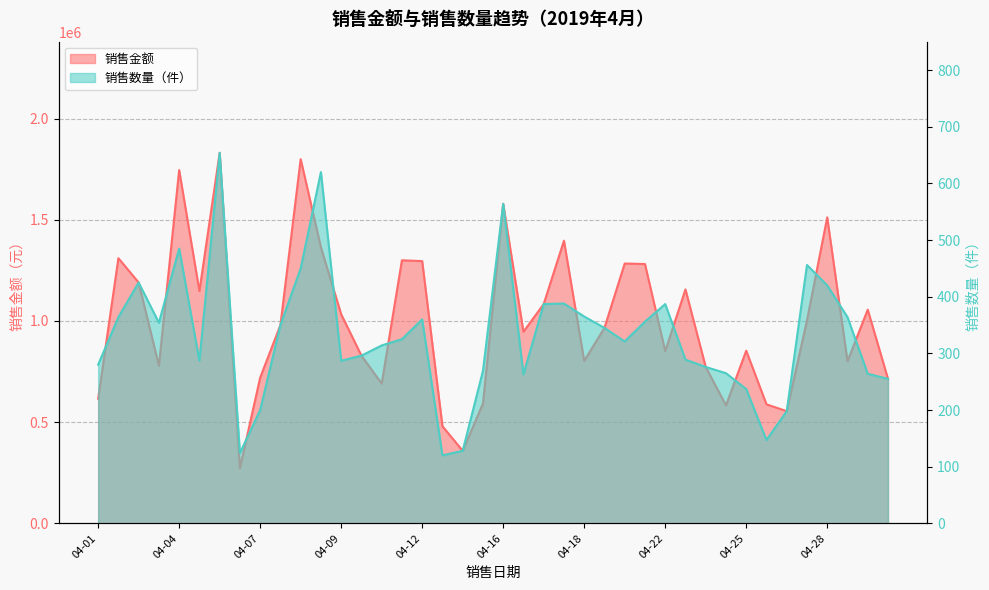

At which label does 销售金额 reach its minimum?

04-06